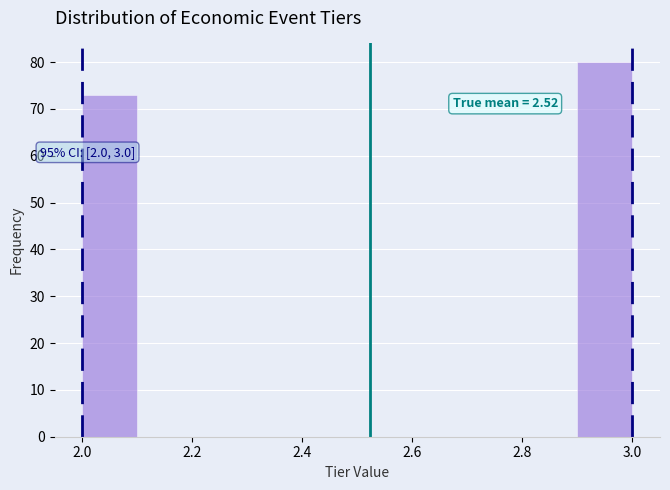

Which range on the x-axis has the tallest bar?

2.9 to 3.0